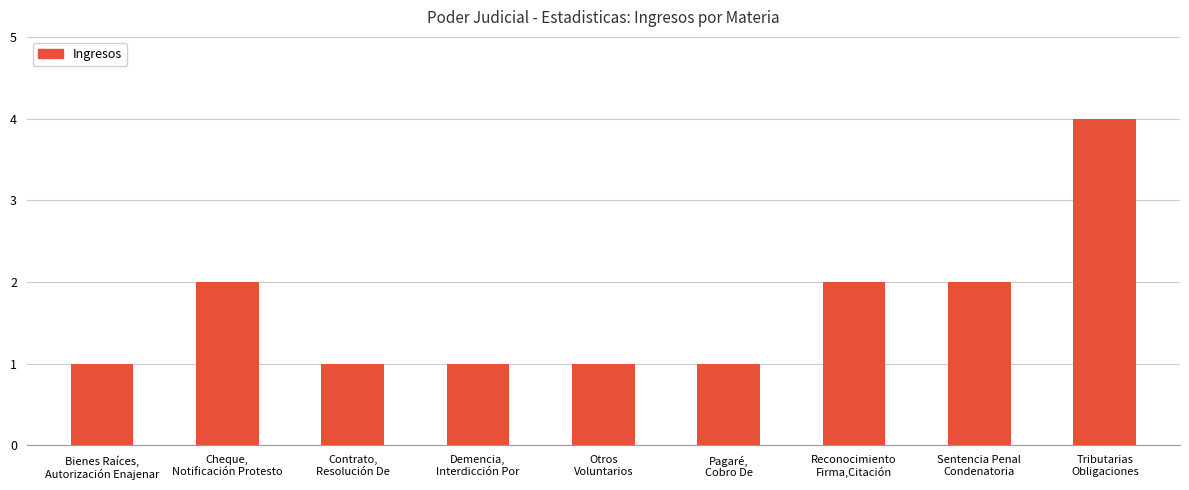

What is the label of the 9th bar from the right?

Bienes Raíces,
Autorización Enajenar